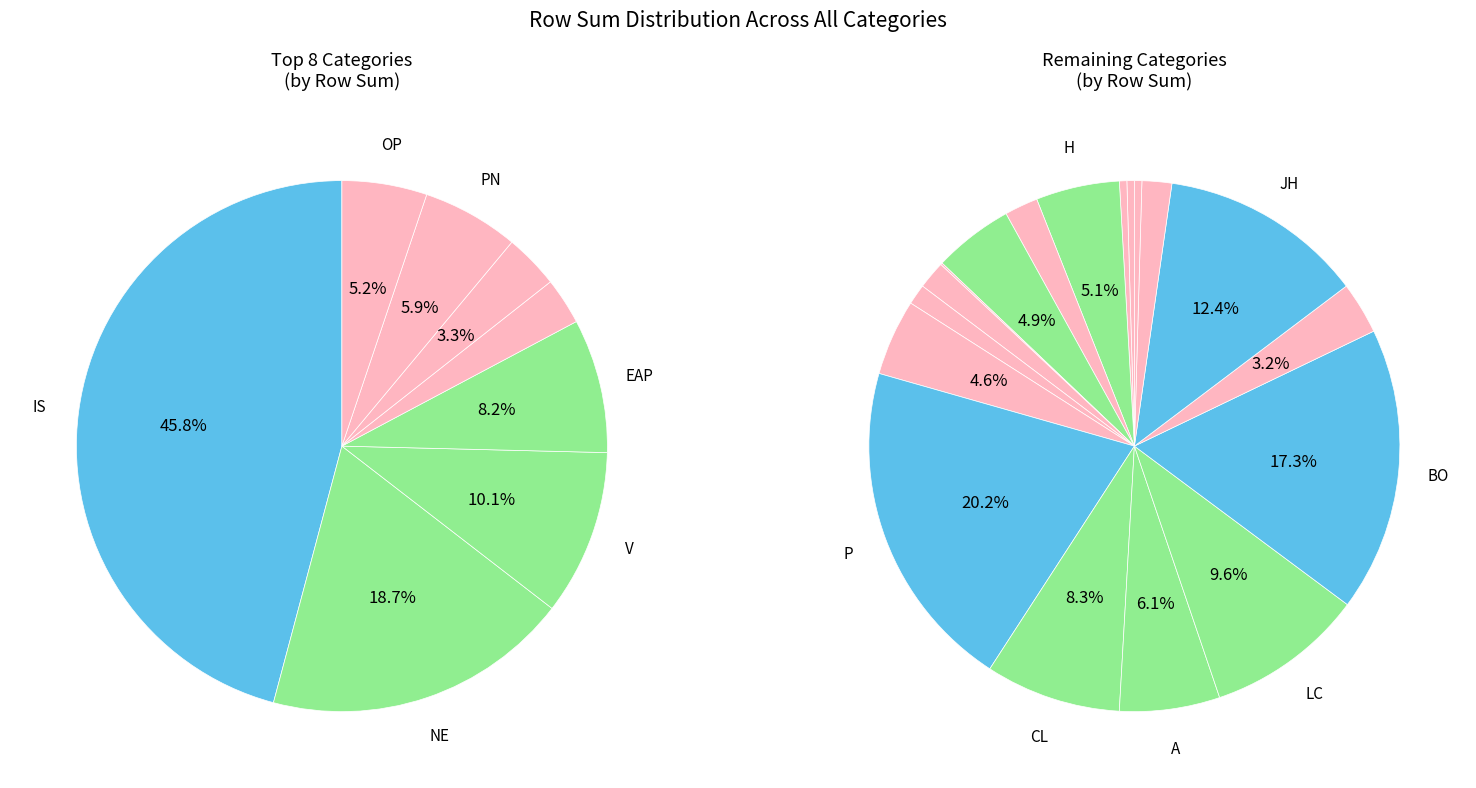

To the nearest percent, what is the difference between the P and SA slice percentages?

2%